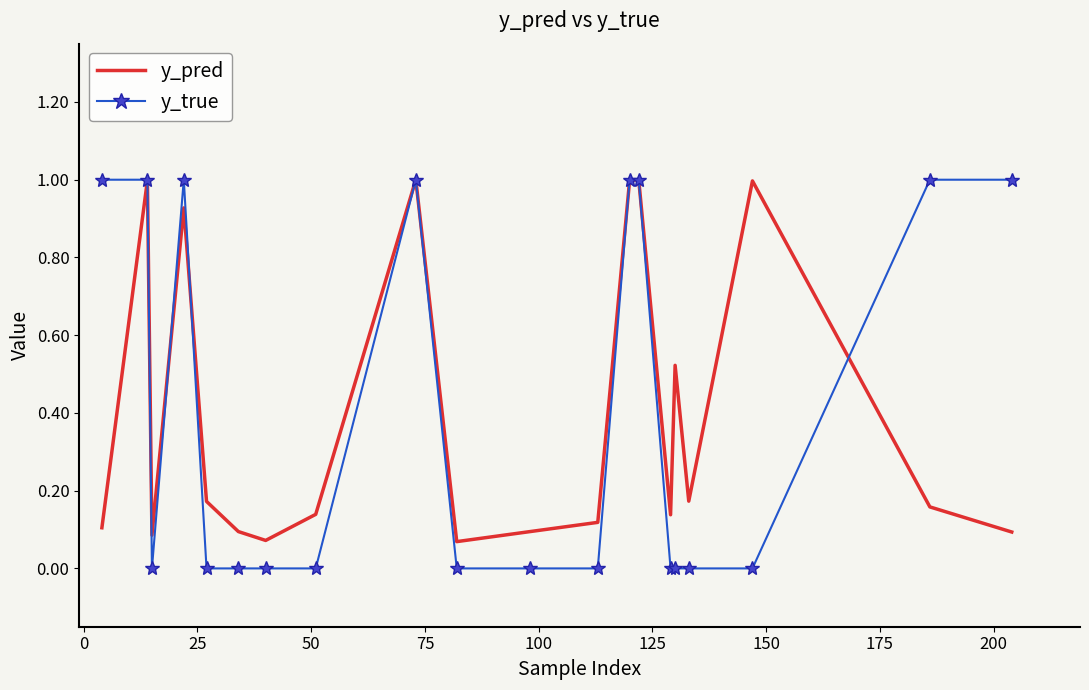

What is the greatest value displayed?

1.0